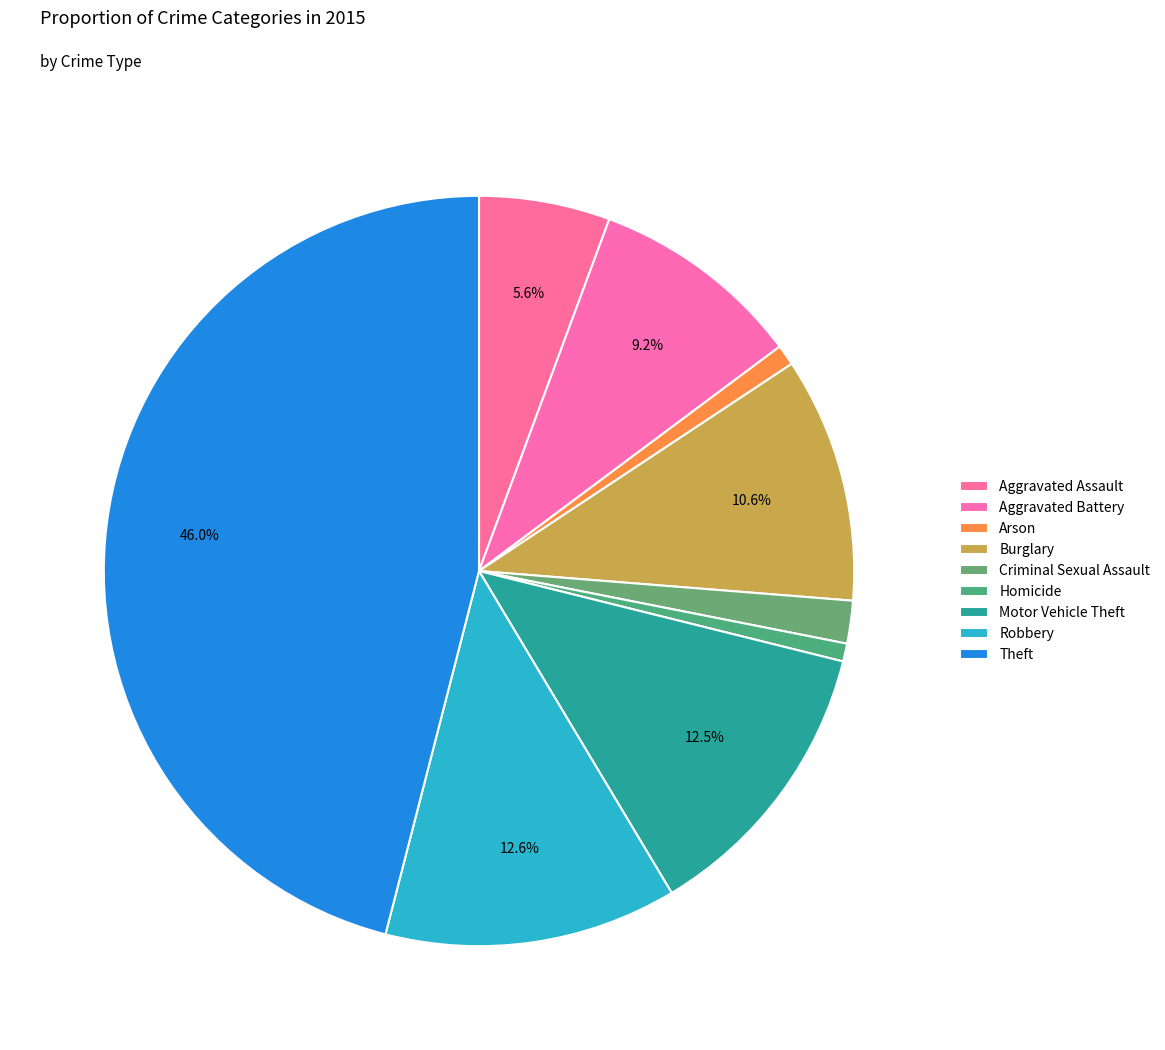

What percentage is the Aggravated Assault slice, to the nearest percent?

6%